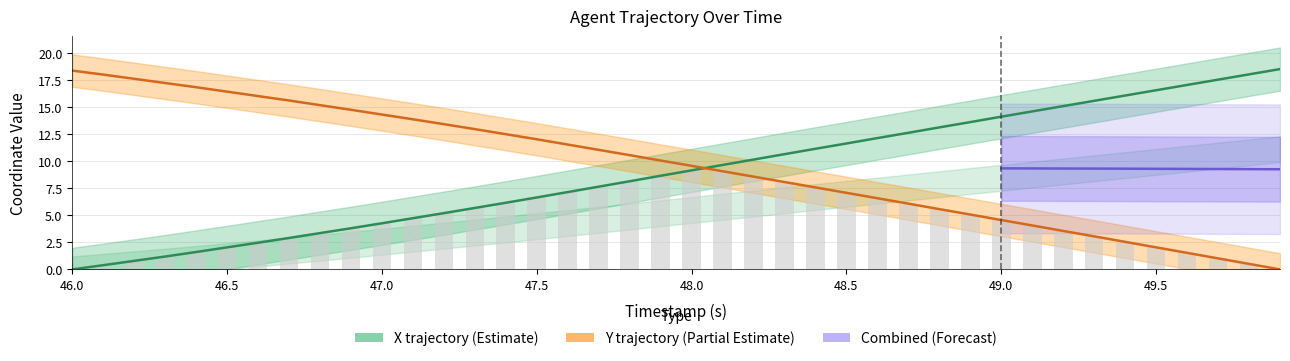

What is the difference between the maximum and minimum values in the X series?

18.6